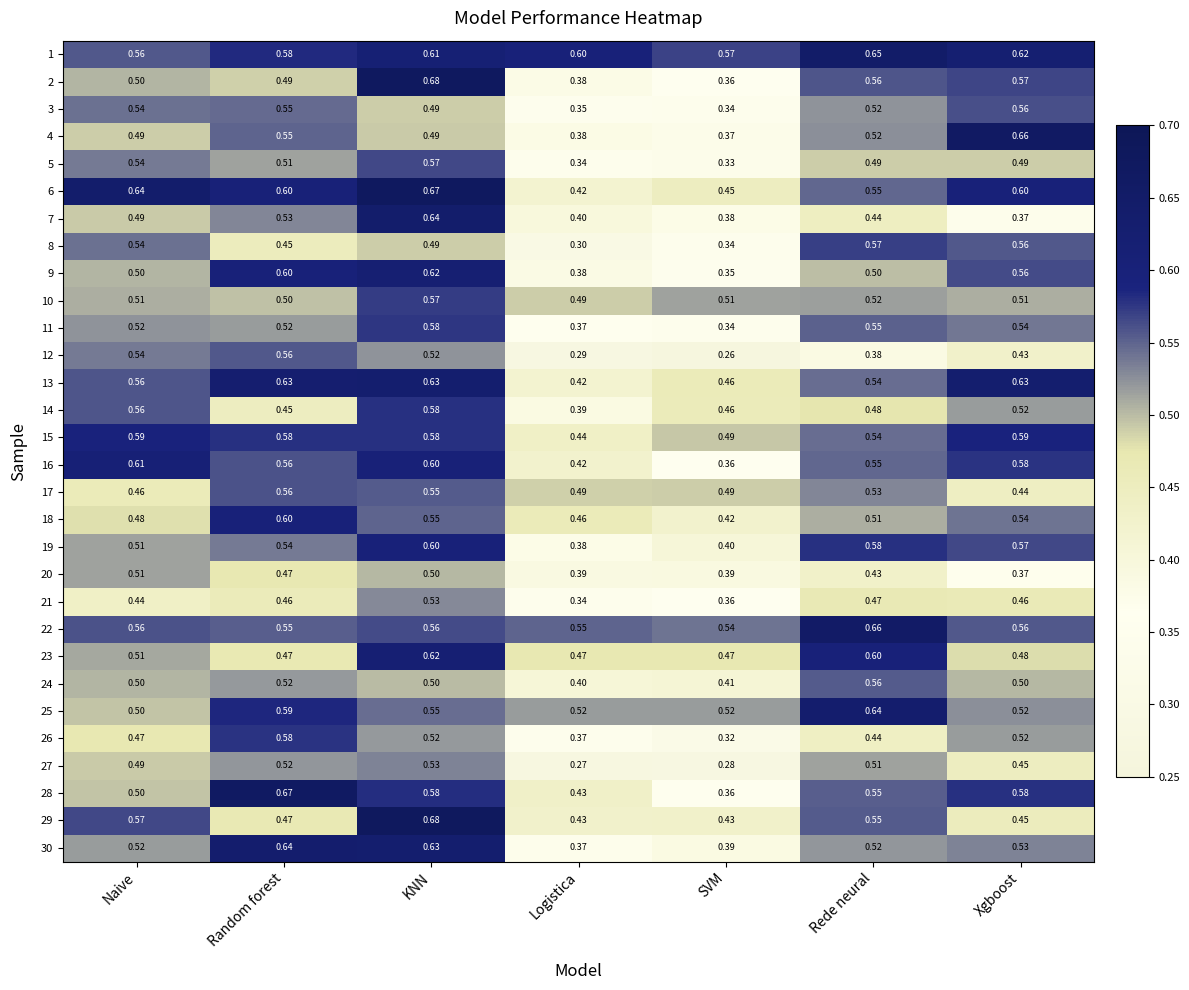

At which label does 16 reach its minimum?

SVM